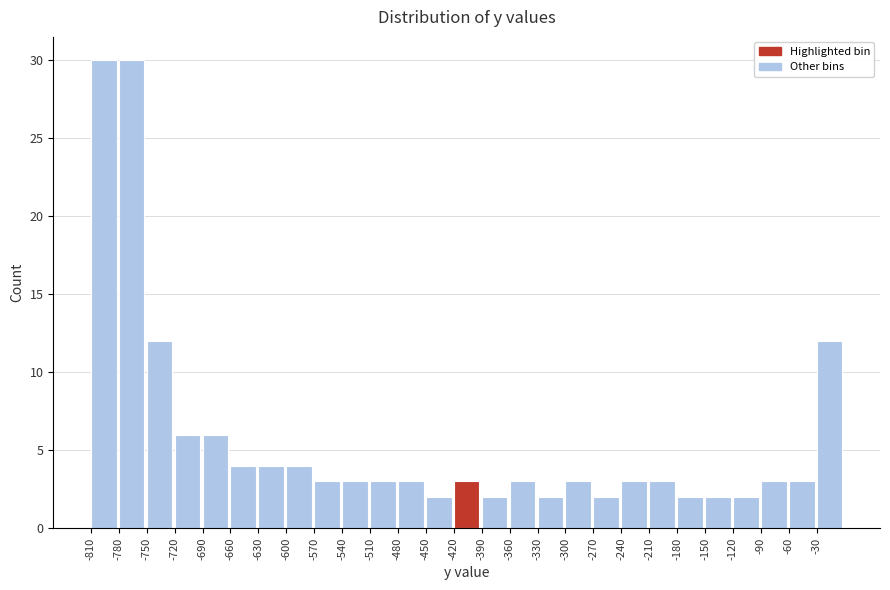

Reading left to right, transcribe this chart: for each bar, give the range it covers on the x-axis and its height. The values are not printed on the chart, so give them approximately, as read against the axis.

-810 to -780: 30
-780 to -750: 30
-750 to -720: 12
-720 to -690: 6
-690 to -660: 6
-660 to -630: 4
-630 to -600: 4
-600 to -570: 4
-570 to -540: 3
-540 to -510: 3
-510 to -480: 3
-480 to -450: 3
-450 to -420: 2
-420 to -390: 3
-390 to -360: 2
-360 to -330: 3
-330 to -300: 2
-300 to -270: 3
-270 to -240: 2
-240 to -210: 3
-210 to -180: 3
-180 to -150: 2
-150 to -120: 2
-120 to -90: 2
-90 to -60: 3
-60 to -30: 3
-30 to 0: 12